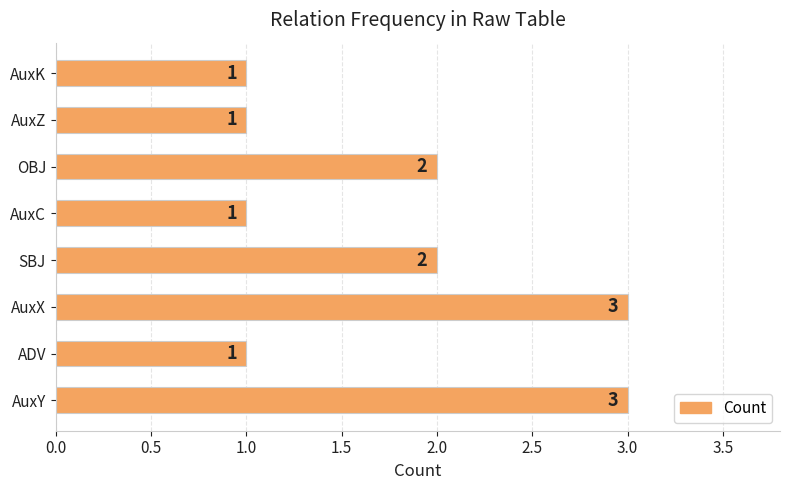

What is the smallest value displayed?

1